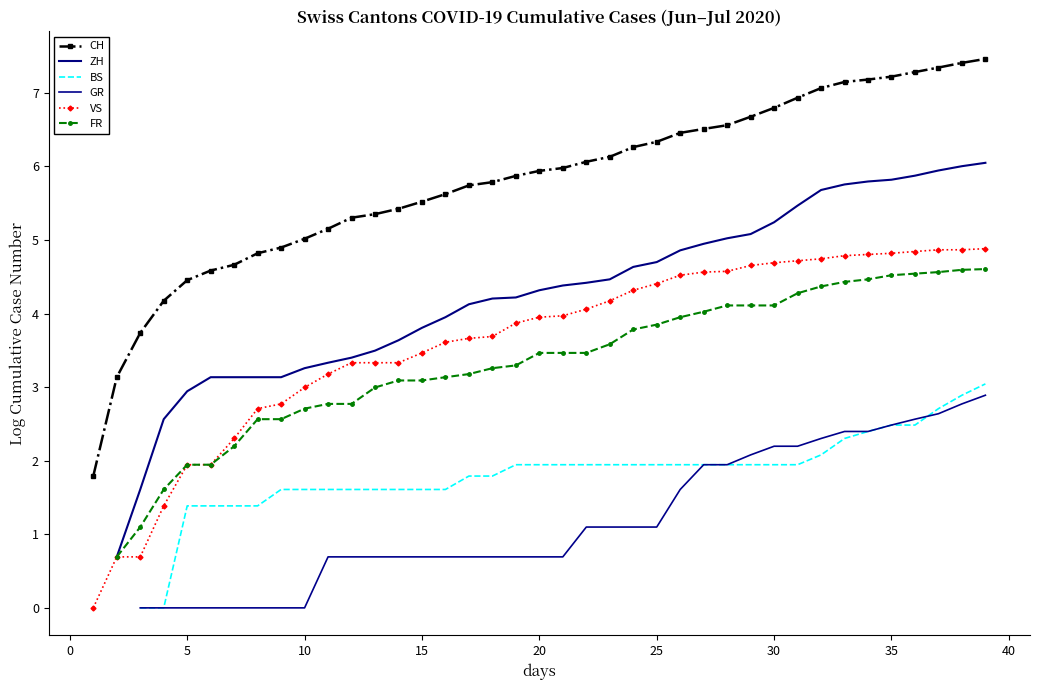

Is this an area chart (filled region under the line)?

No